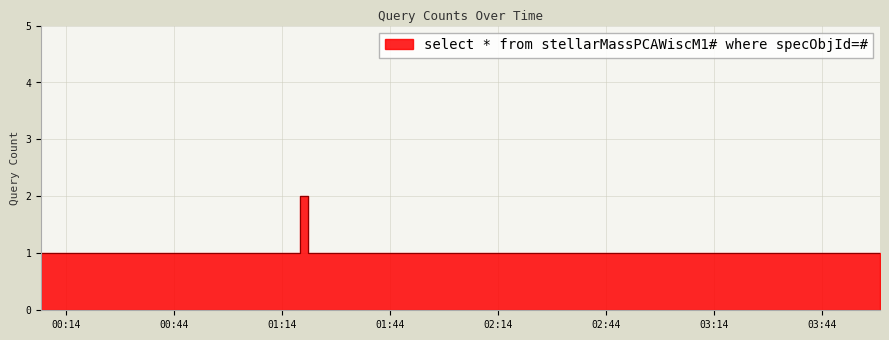

True or false: the data shows 0 at 29.

False